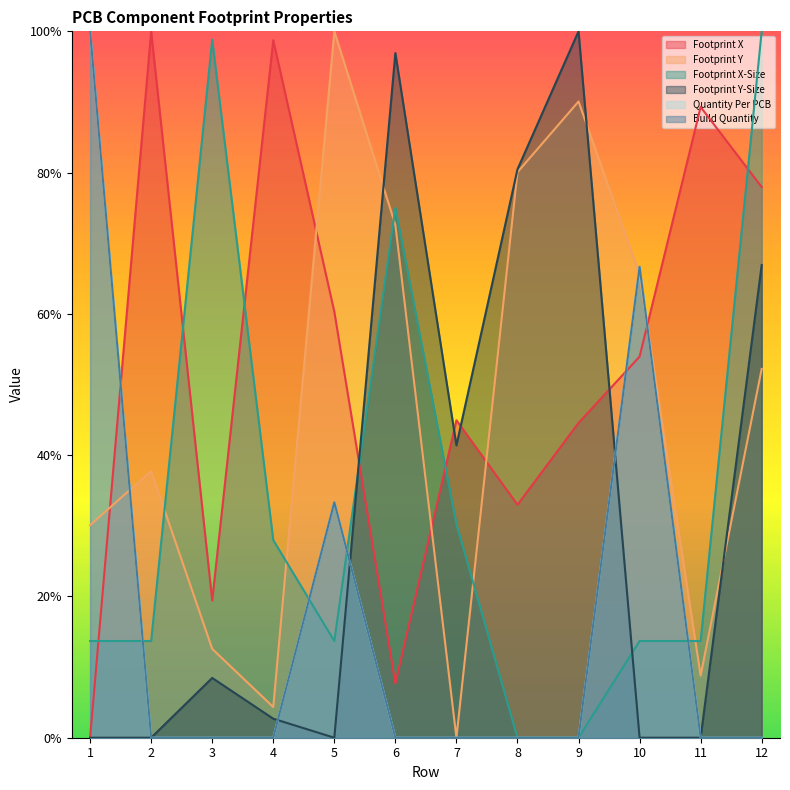

Does the chart display data point markers on the line(s)?

No